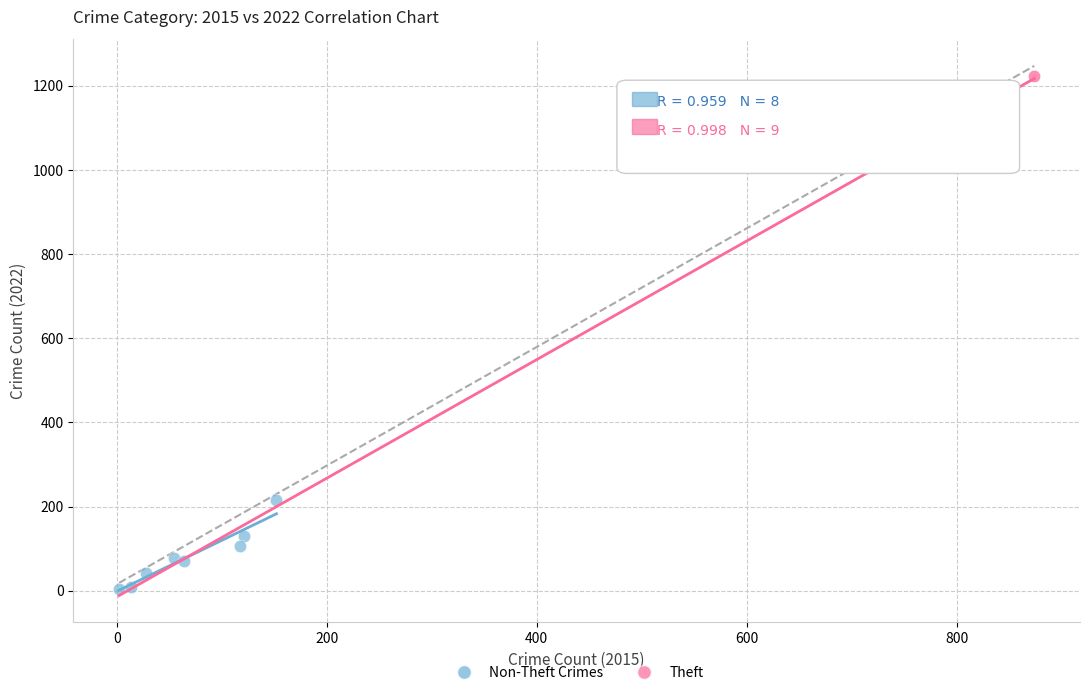

What are all the series names shown in the legend?

Non-Theft Crimes, Theft